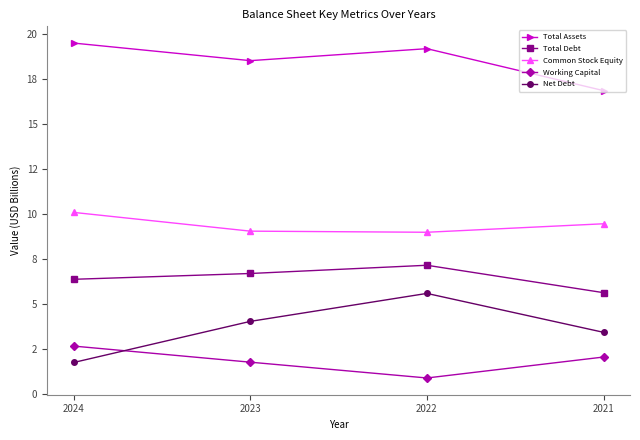

The Total Debt series shows 6.4 at 2024. True or false?

True